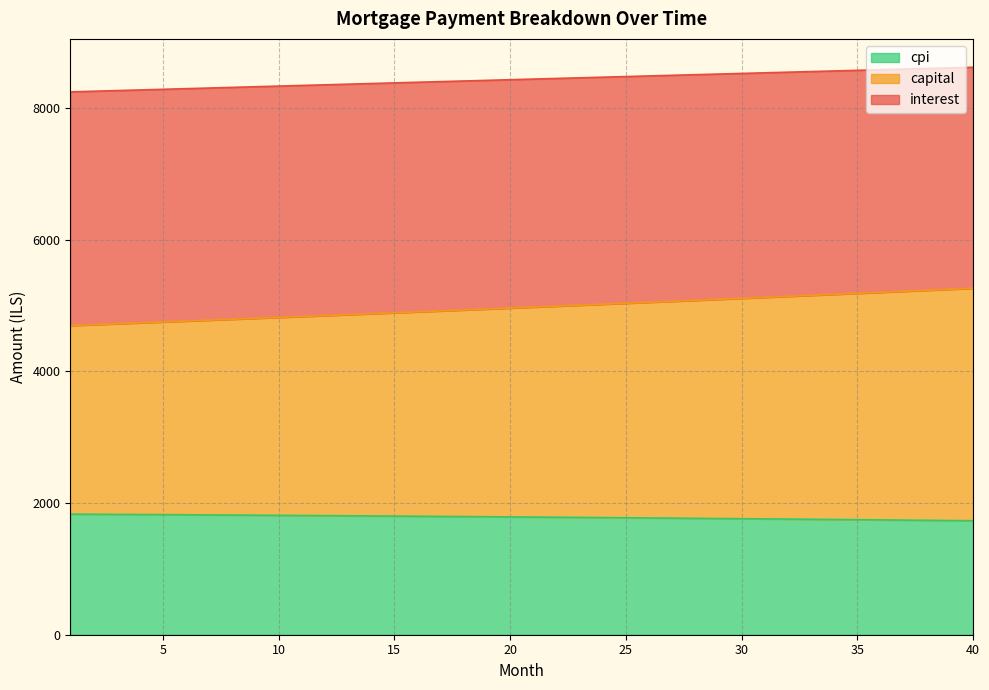

Where does the cpi series first go above 8437?

21